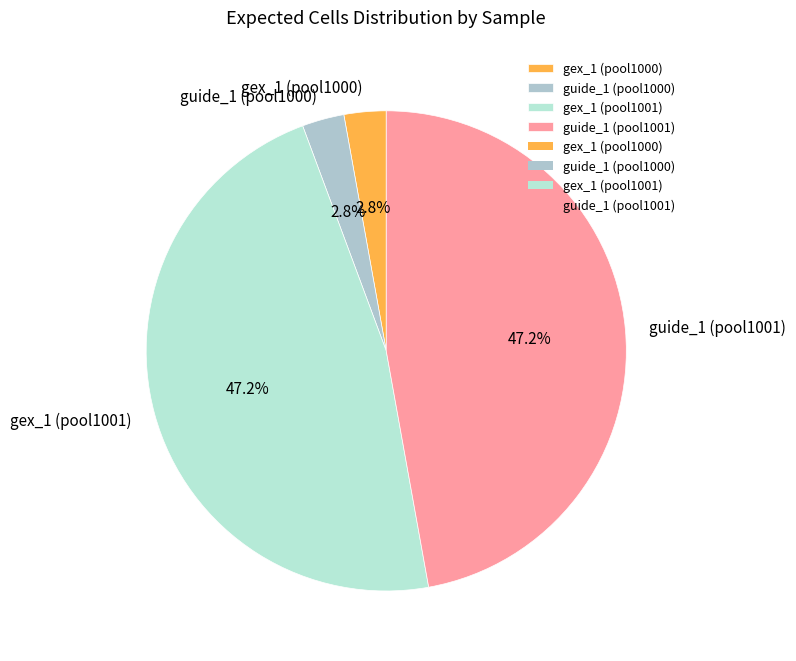

True or false: gex_1 (pool1001) accounts for 35% of the total.

False